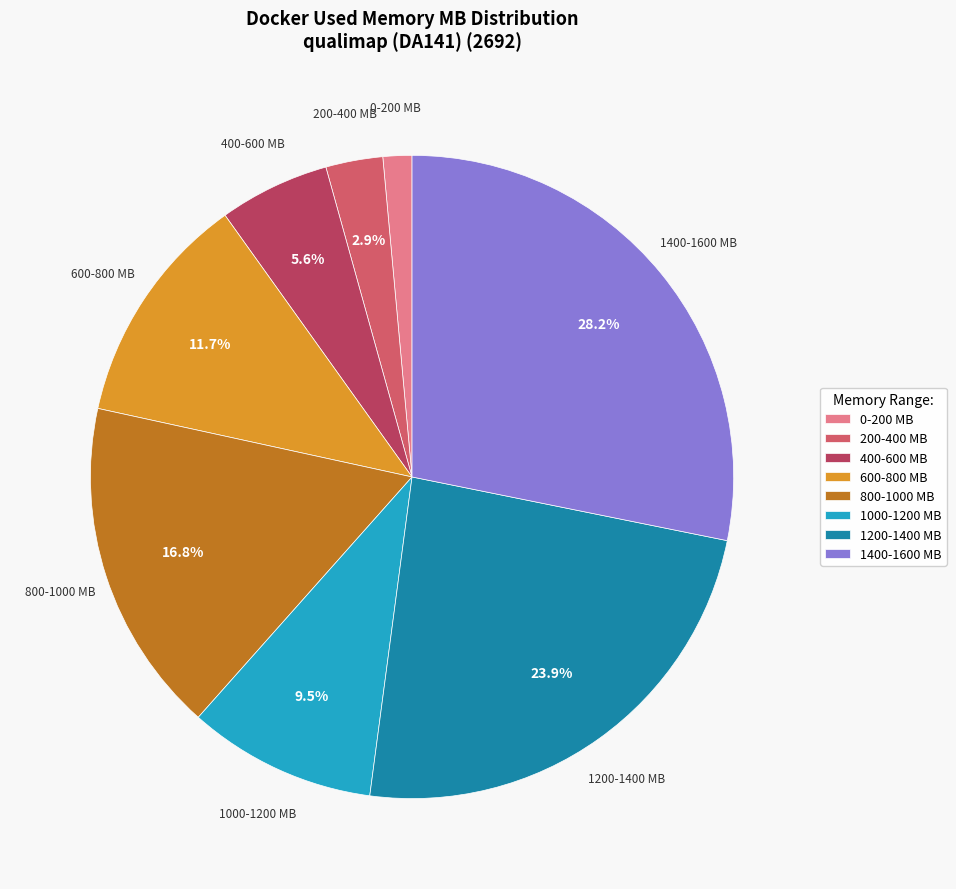

Count the number of slices in the pie.

8